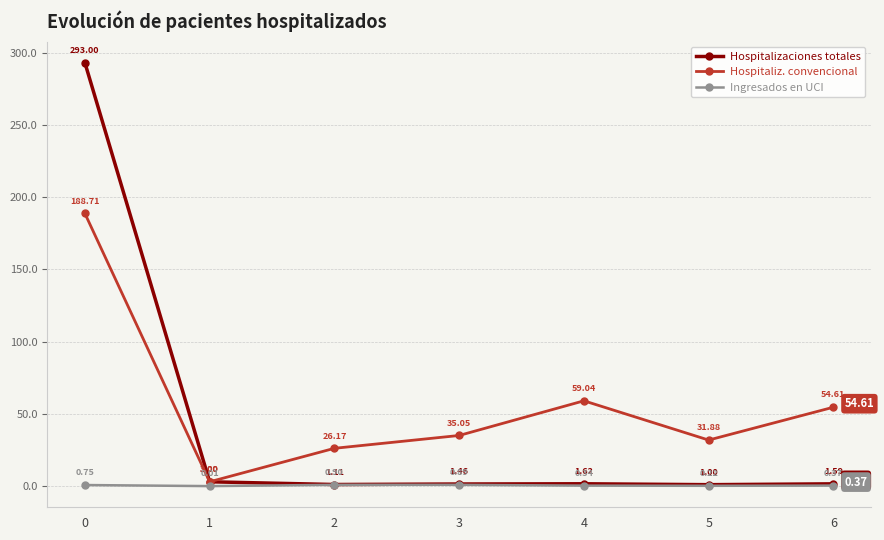

At 2, list the series in order from smallest to largest.

Ingresados en UCI, Hospitalizaciones totales, Hospitaliz. convencional